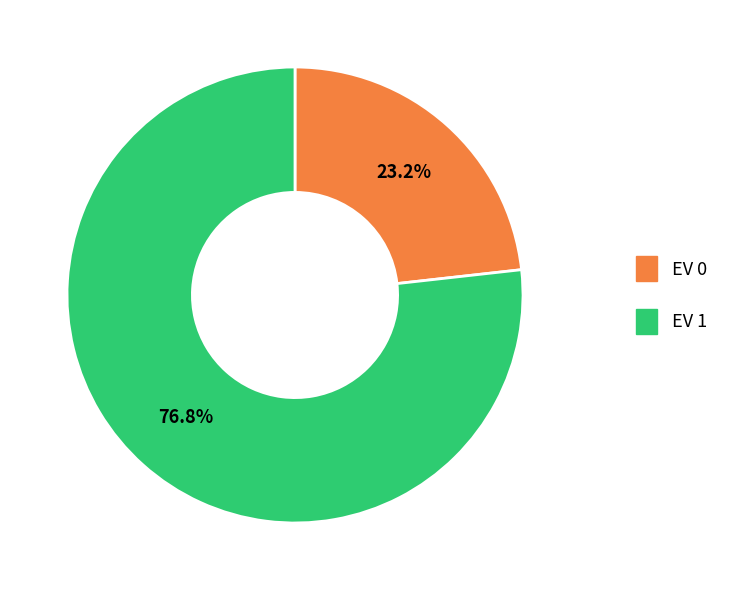

Count the number of slices in the pie.

2